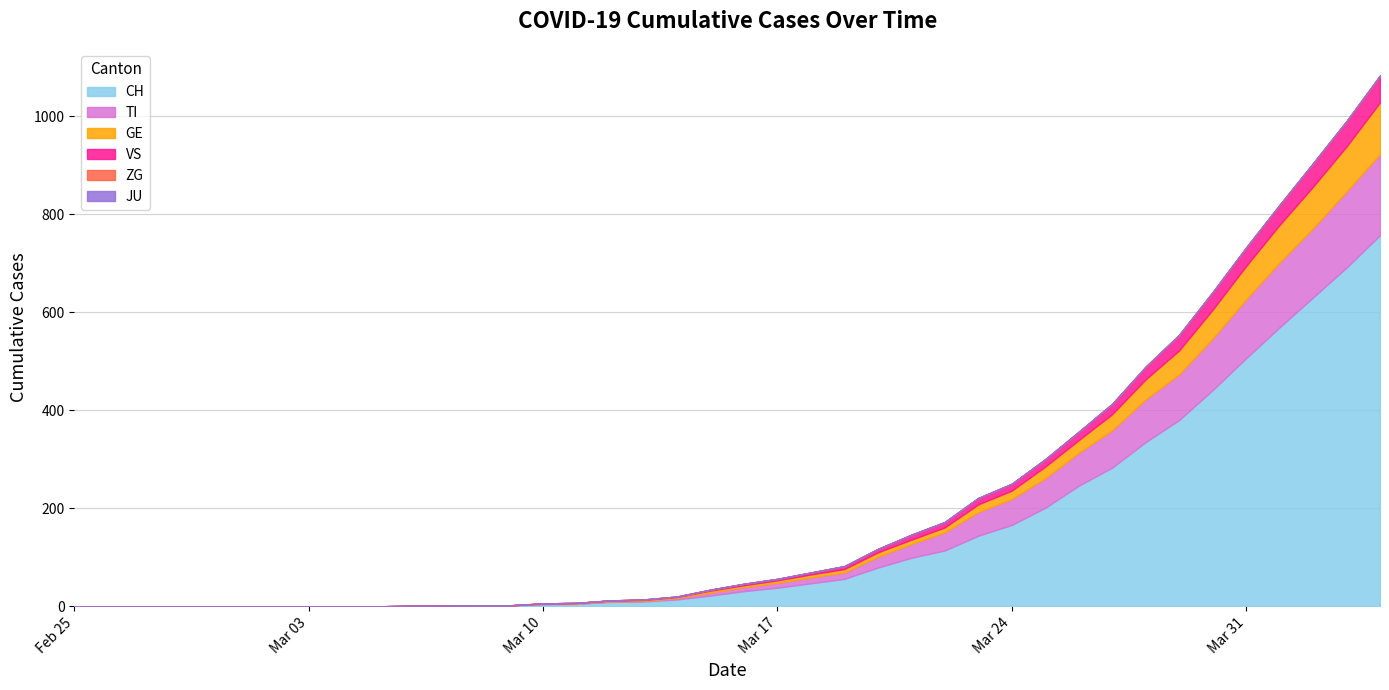

Reading right to left, extract all data points from this chart.

CH: 757	691	630	569	506	441	380	335	283	246	201	166	144	114	99	79	56	47	38	31	22	14	10	9	5	4	2	2	1	1	0	0	0	0	0	0	0	0	0	0
TI: 165	155	141	132	120	105	93	87	76	67	60	53	48	37	28	22	13	12	10	8	6	3	1	1	1	1	0	0	0	0	0	0	0	0	0	0	0	0	0	0
GE: 106	92	85	77	68	59	49	41	33	26	24	17	16	10	9	9	7	6	5	4	4	2	2	2	1	1	0	0	0	0	0	0	0	0	0	0	0	0	0	0
JU: 0	0	0	0	0	0	0	0	0	0	0	0	0	0	0	0	0	0	0	0	0	0	0	0	0	0	0	0	0	0	0	0	0	0	0	0	0	0	0	0
VS: 53	51	47	40	37	35	31	25	21	17	15	14	13	11	10	7	6	4	3	3	2	1	1	0	0	0	0	0	0	0	0	0	0	0	0	0	0	0	0	0
ZG: 2	1	1	1	1	1	1	1	0	0	0	0	0	0	0	0	0	0	0	0	0	0	0	0	0	0	0	0	0	0	0	0	0	0	0	0	0	0	0	0